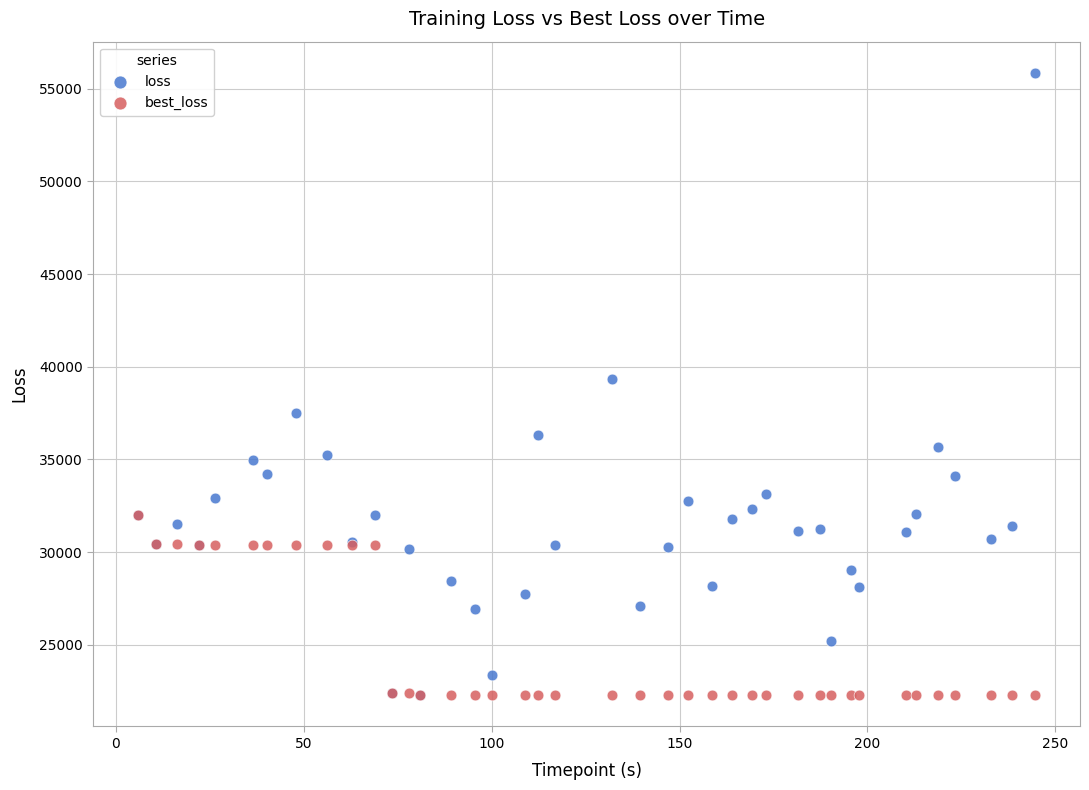

What are all the series names shown in the legend?

loss, best_loss